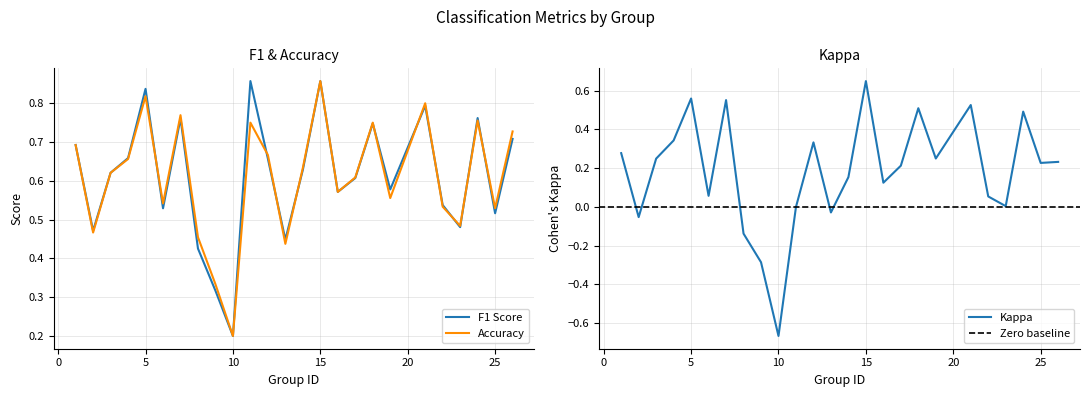

Which series ends up on top after the final intersection of accuracy and f1?

accuracy